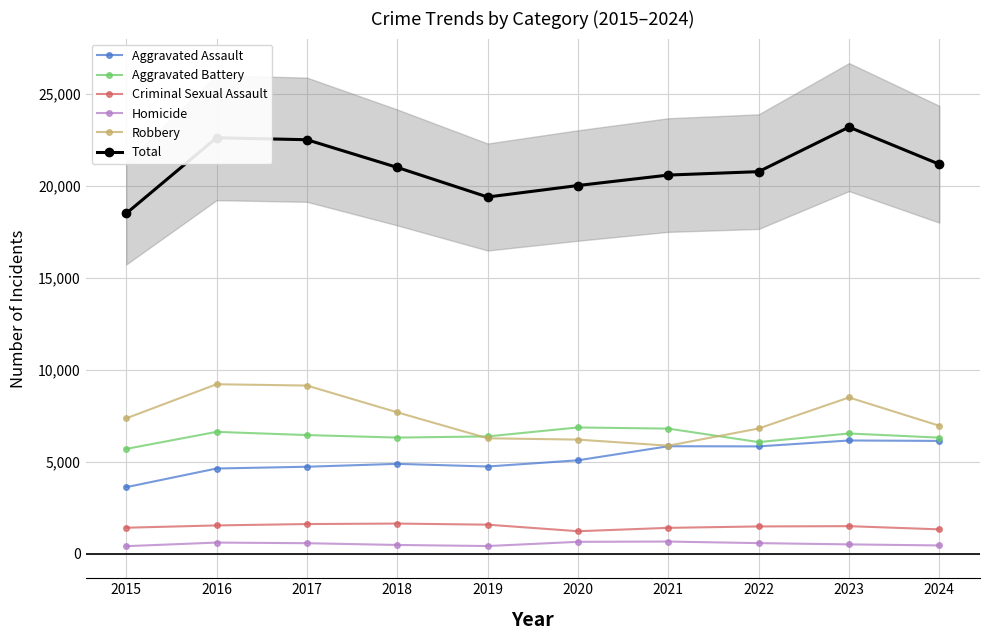

Where is Criminal Sexual Assault nearest to the value 1432?

2015